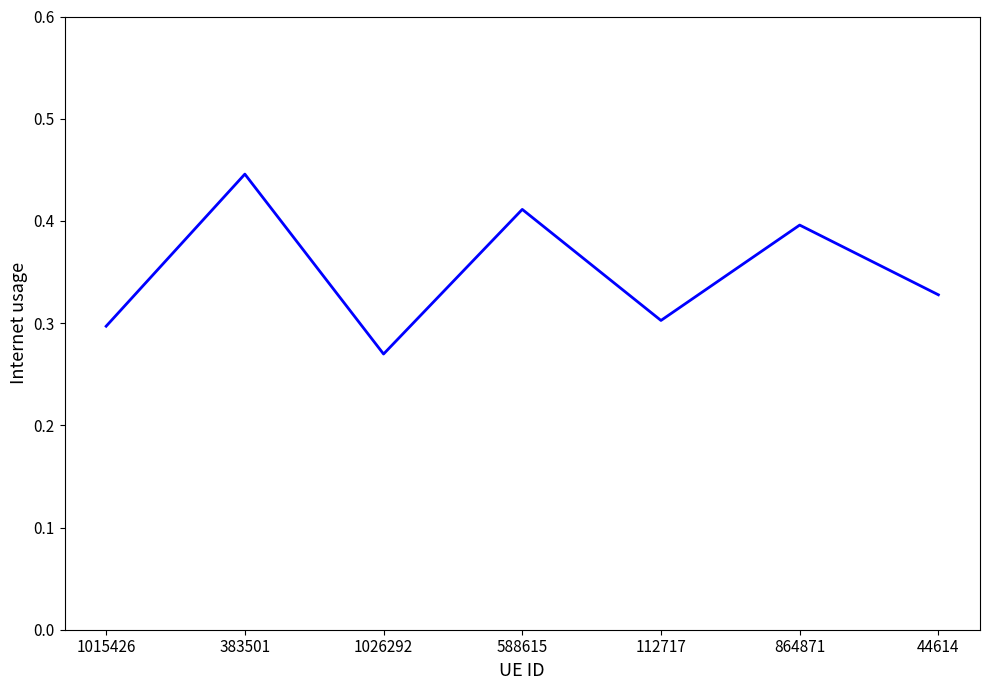

Which category has the highest value across all series?

383501